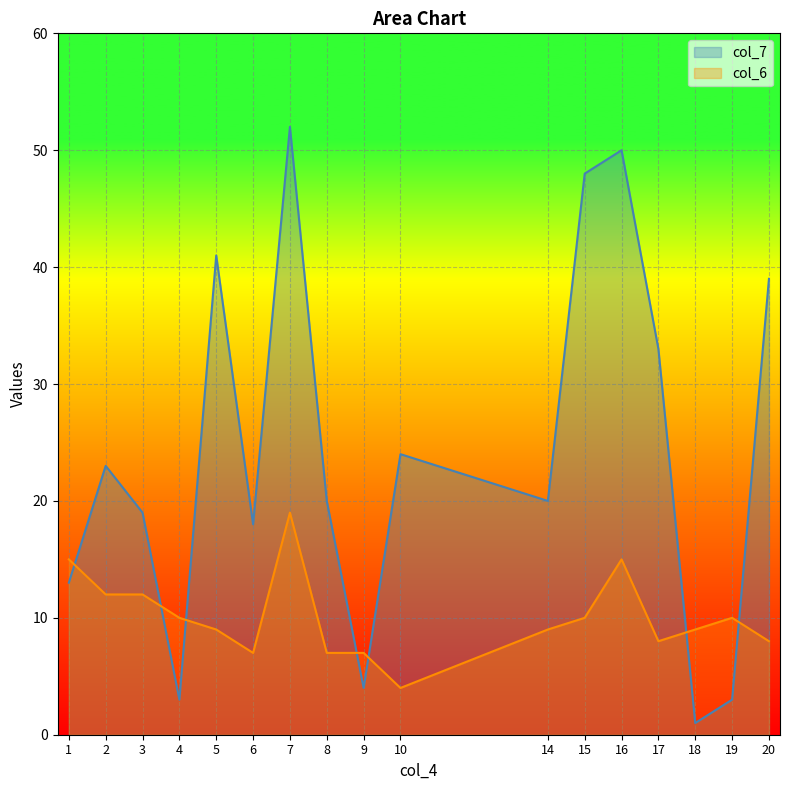

Reading left to right, what are all the values shown in this chart?

col_7: 13	23	19	3	41	18	52	20	4	24	20	48	50	33	1	3	39
col_6: 15	12	12	10	9	7	19	7	7	4	9	10	15	8	9	10	8